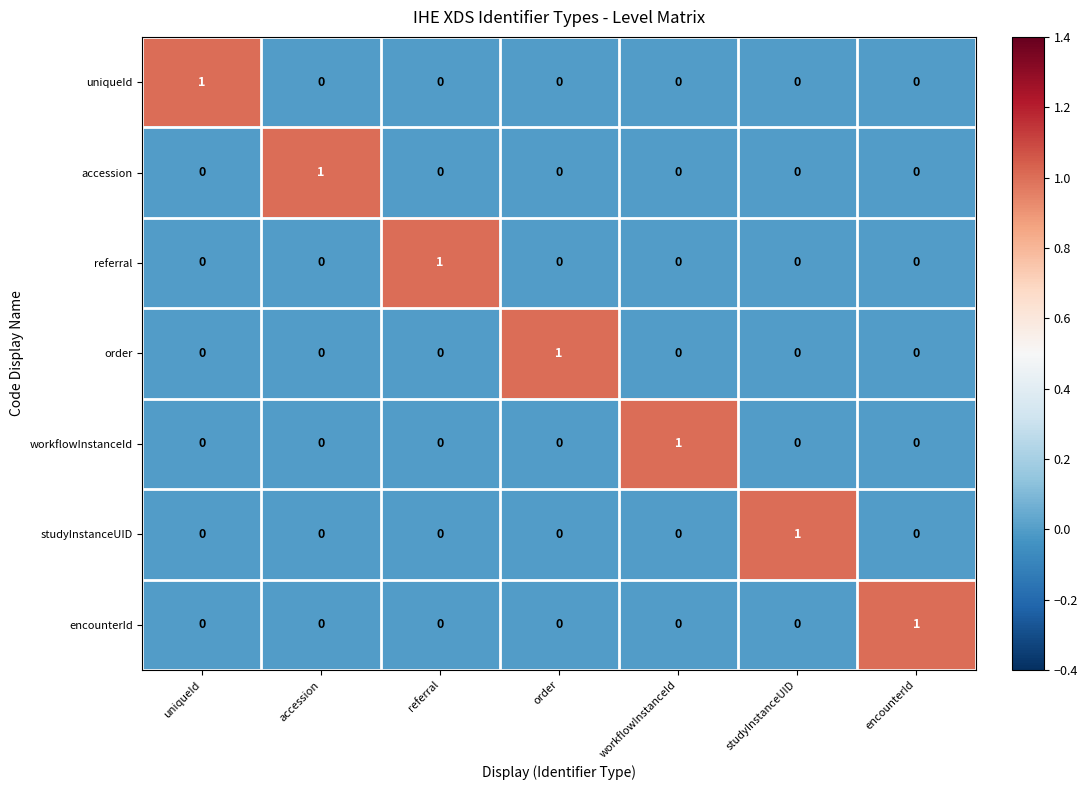

Is it true that workflowInstanceId equals 0 at workflowInstanceId?

False